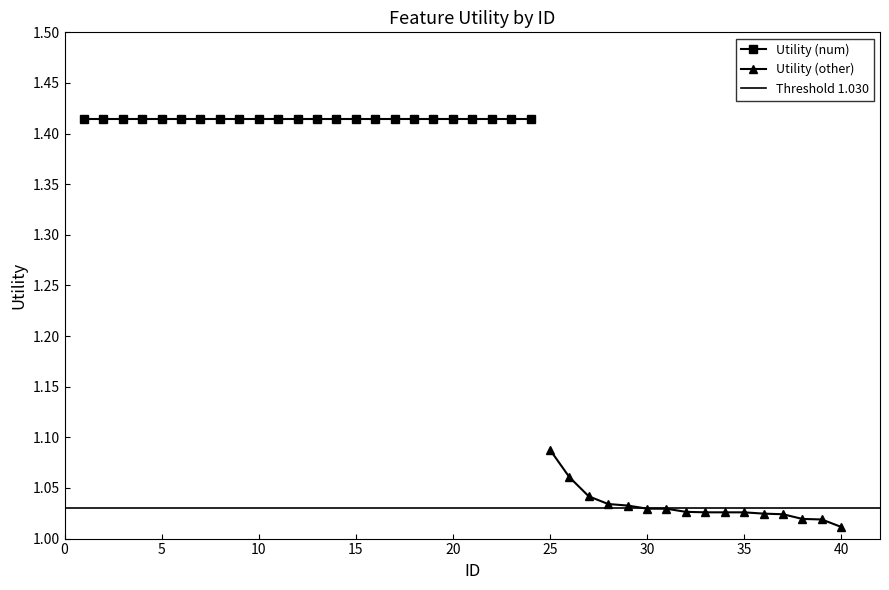

Is it true that Utility (other) equals 0.7 at 35?

False